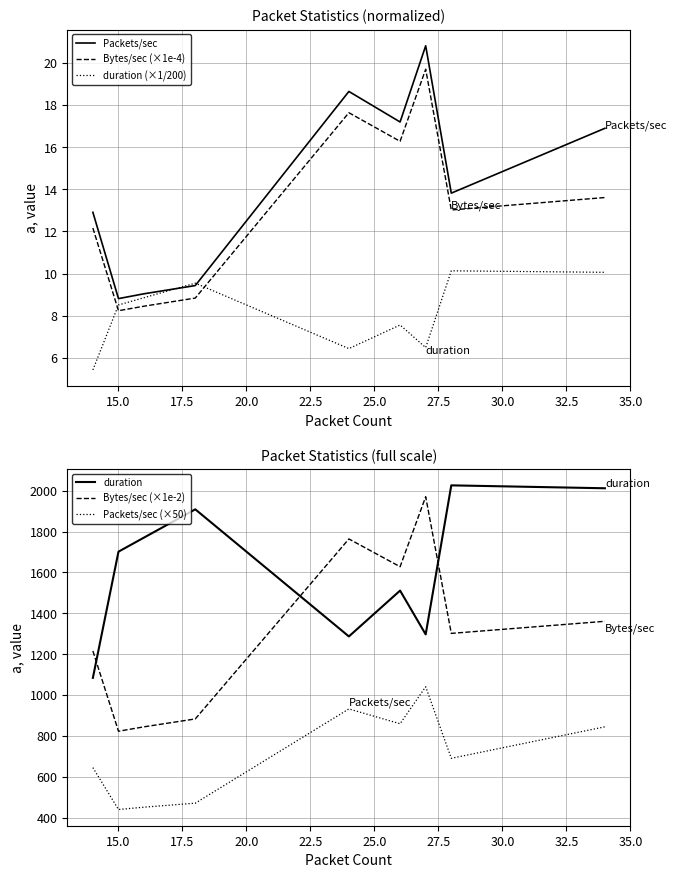

What are all the series names shown in the legend?

Packets/sec, Bytes/sec (×1e-4), duration (×1/200), duration, Bytes/sec (×1e-2), Packets/sec (×50)